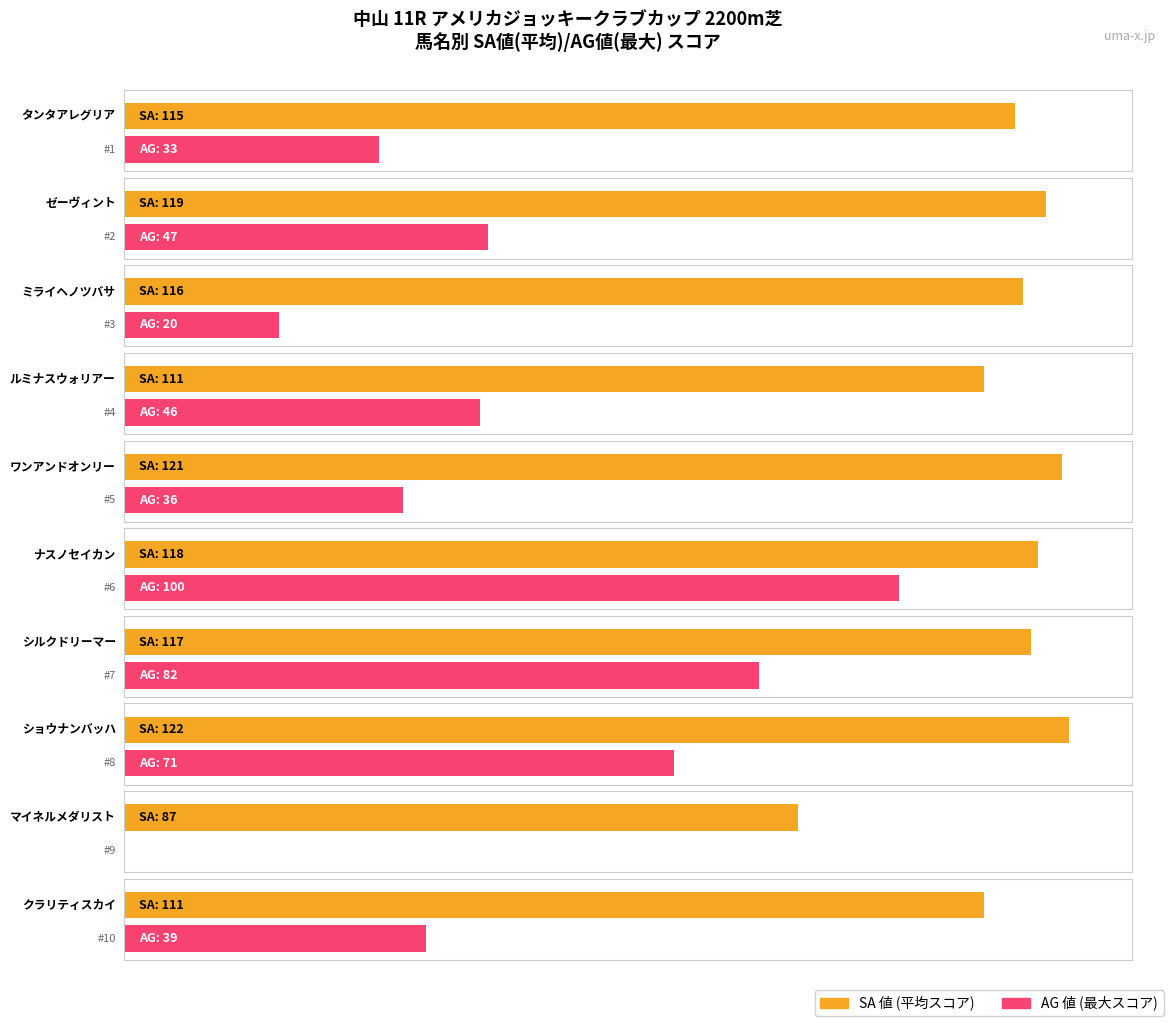

What is the label of the 7th bar from the left?

シルクドリーマー